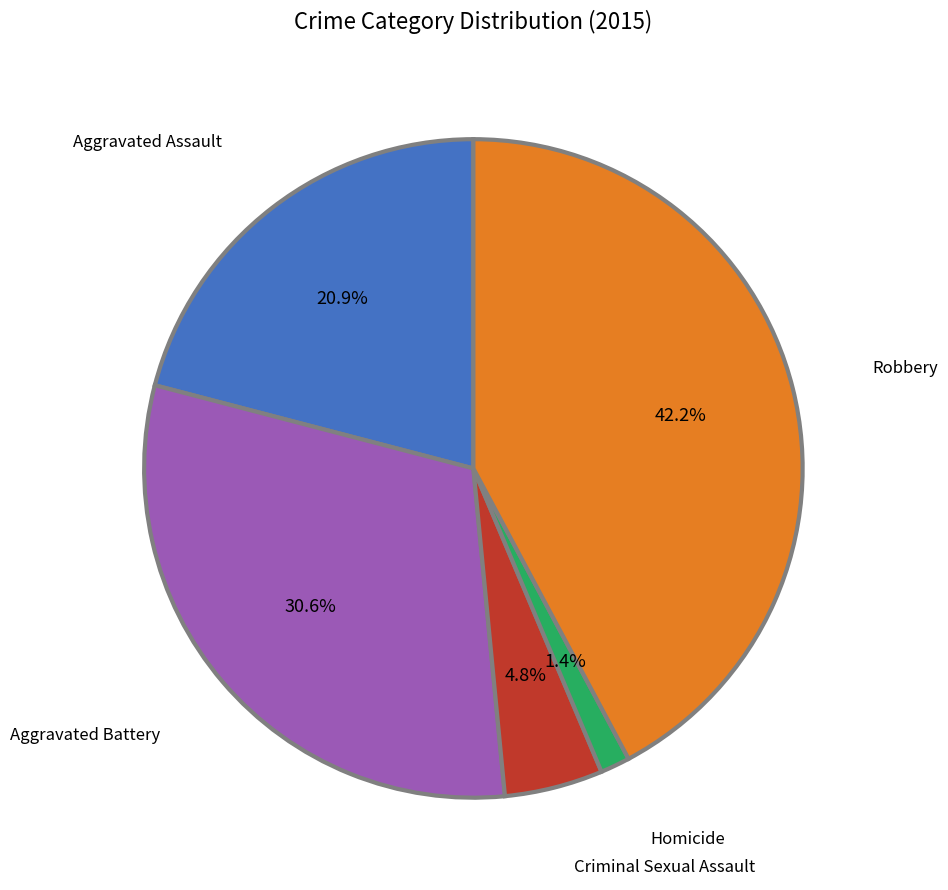

Does any single category account for the majority?

No